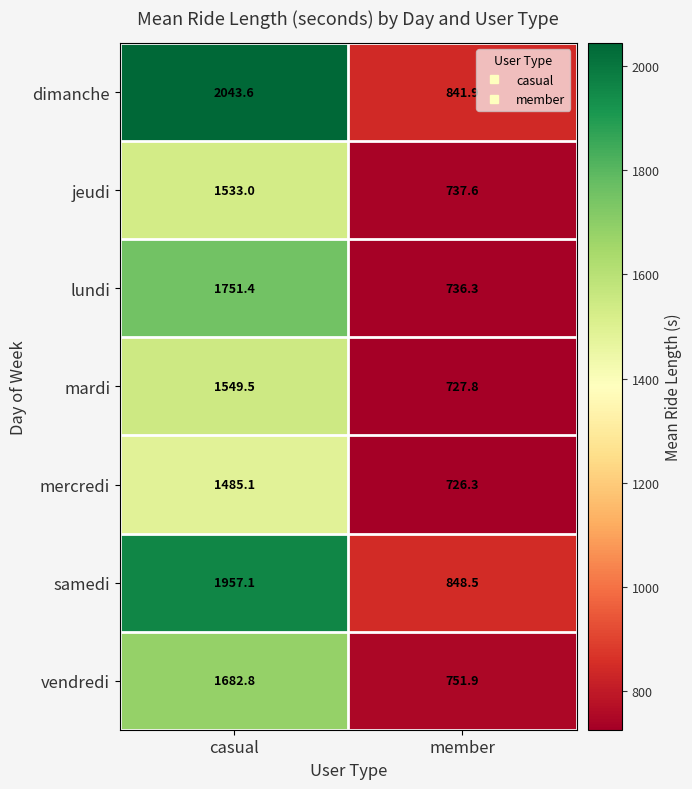

Which series has the largest range (max minus min)?

dimanche